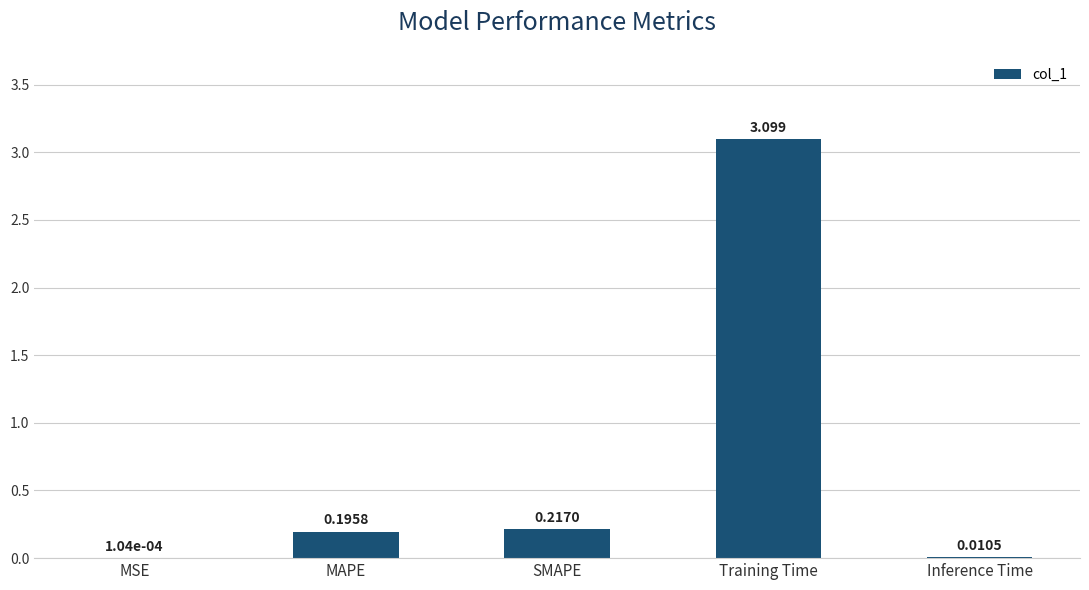

Which has a higher value, SMAPE or Training Time?

Training Time